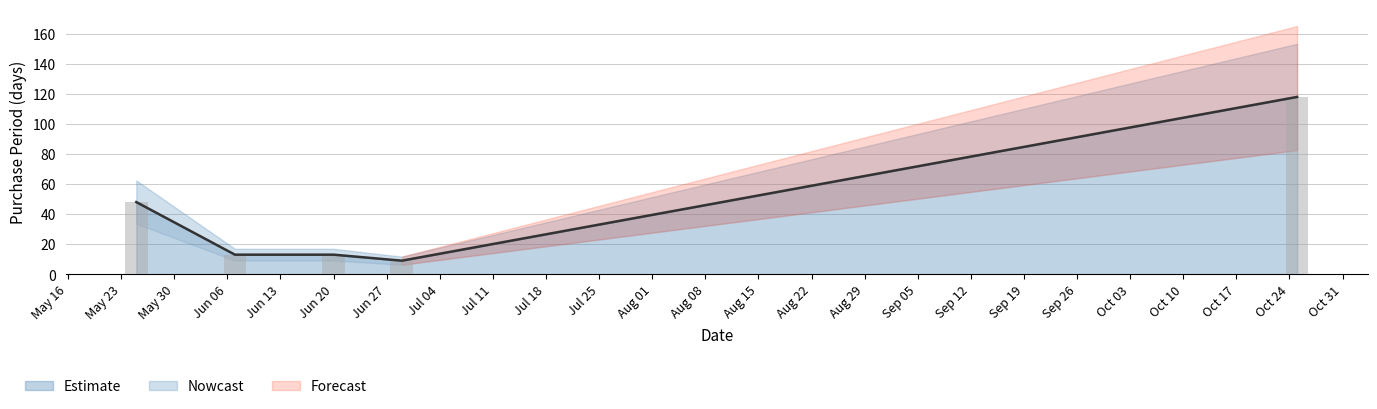

The value at 2016-06-07 is 13. True or false?

True